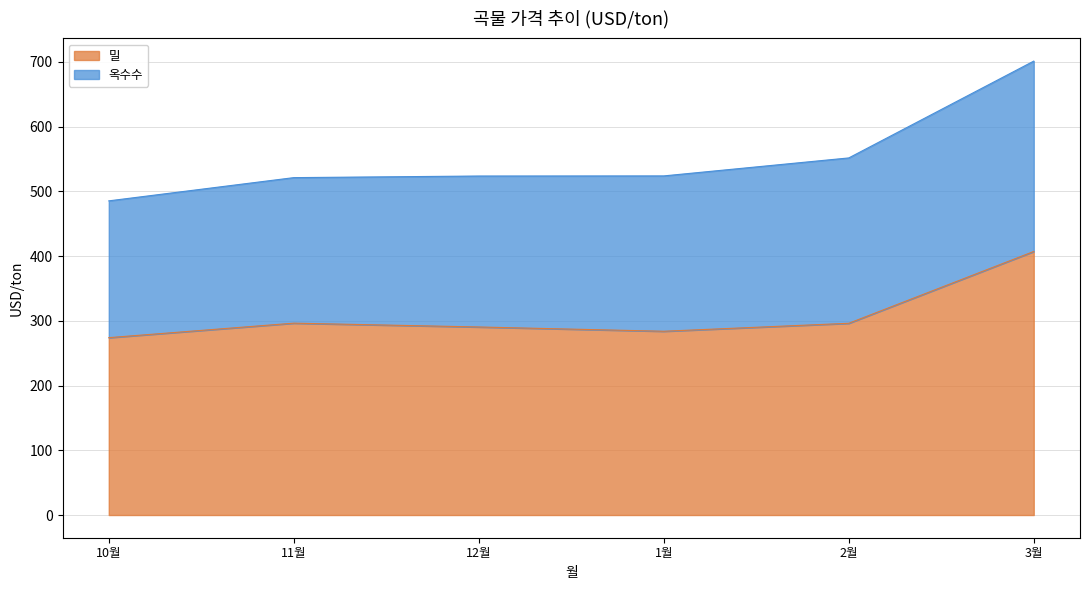

What value does the 밀 series have at 11월?

296.3